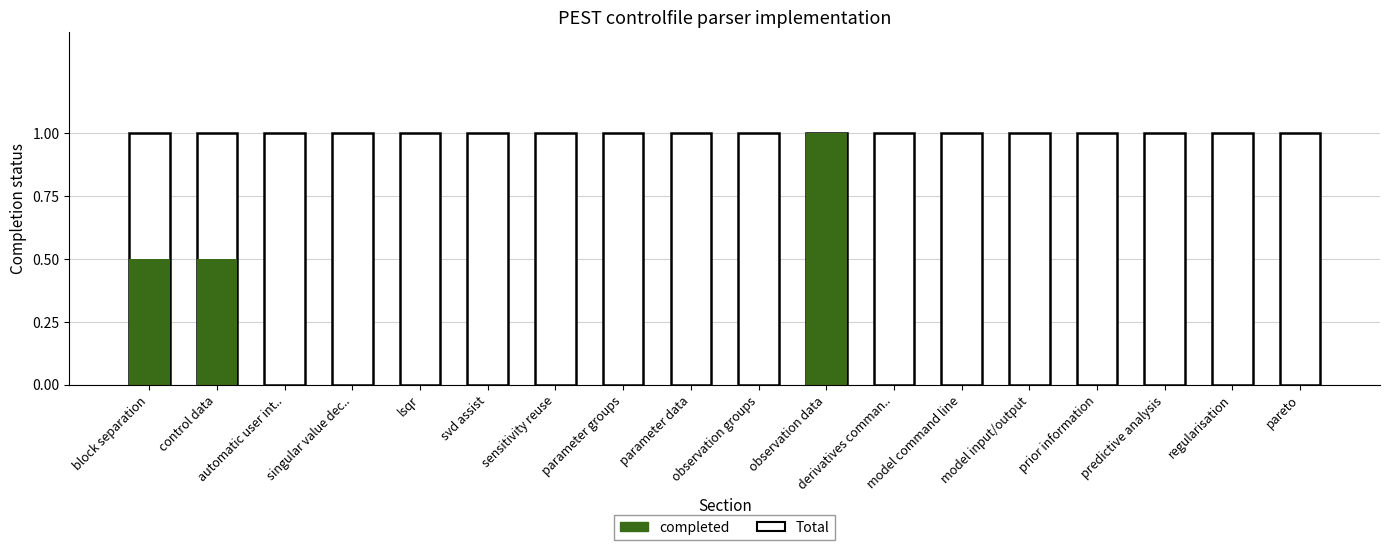

At which category is the sum across all series the highest?

observation data